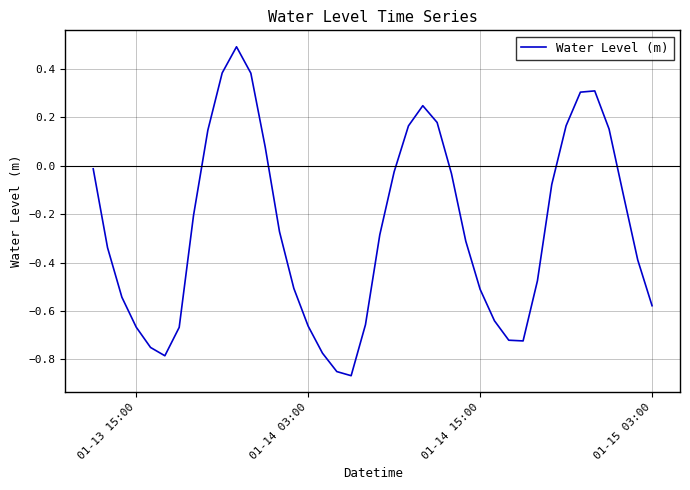

What is the difference between the maximum and minimum values?

1.4